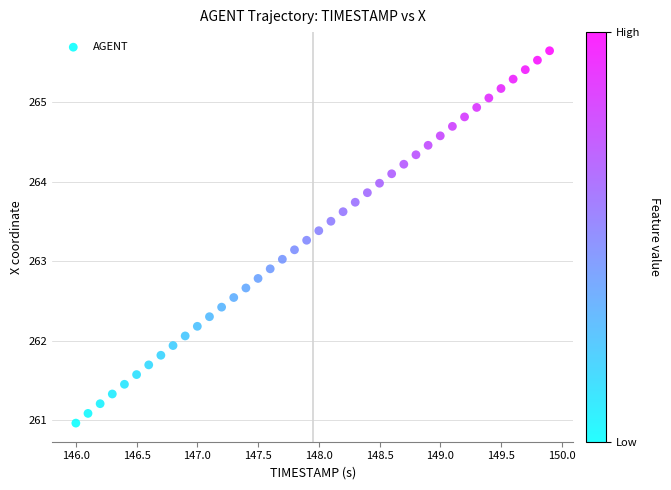

What is the range of Y values (max minus min)?

4.7